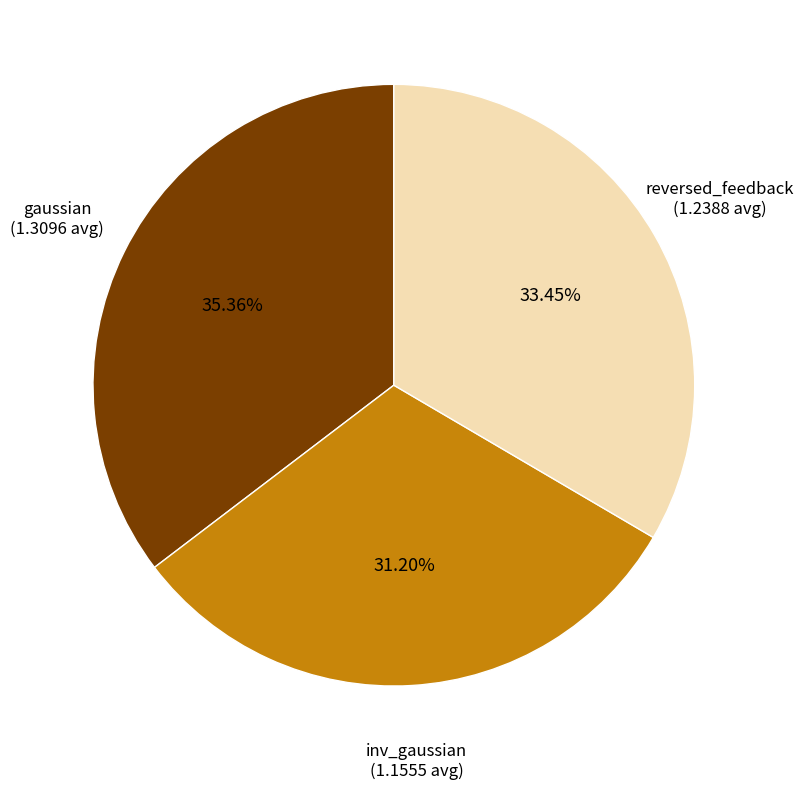

Is there a majority slice in this chart?

No